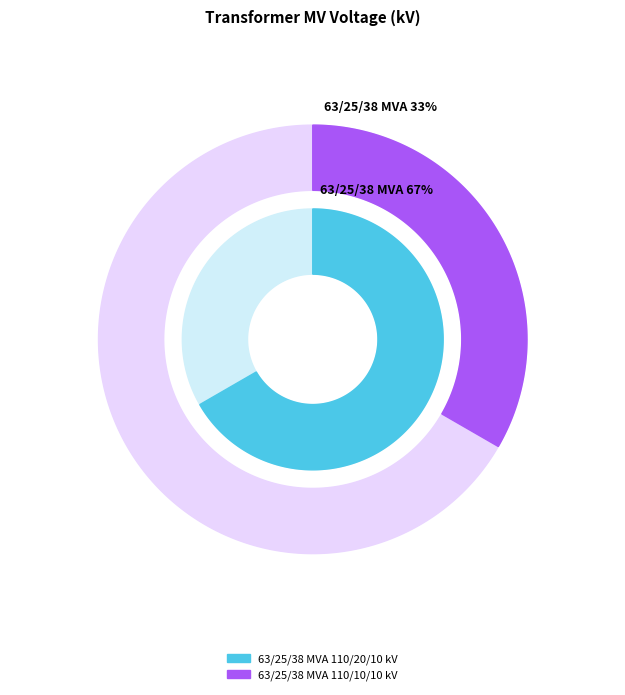

How many segments does this pie chart have?

2